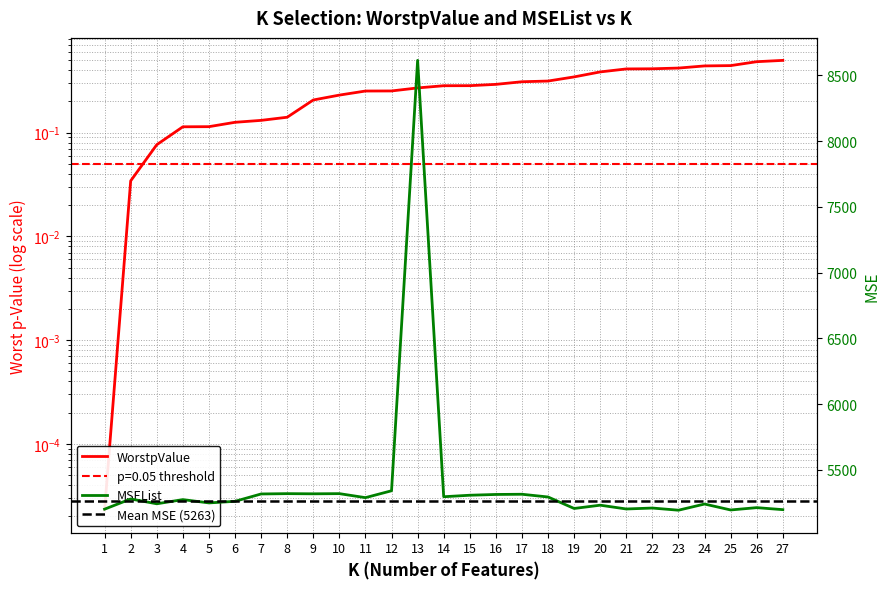

At which category does MSEList reach its first local valley?

3